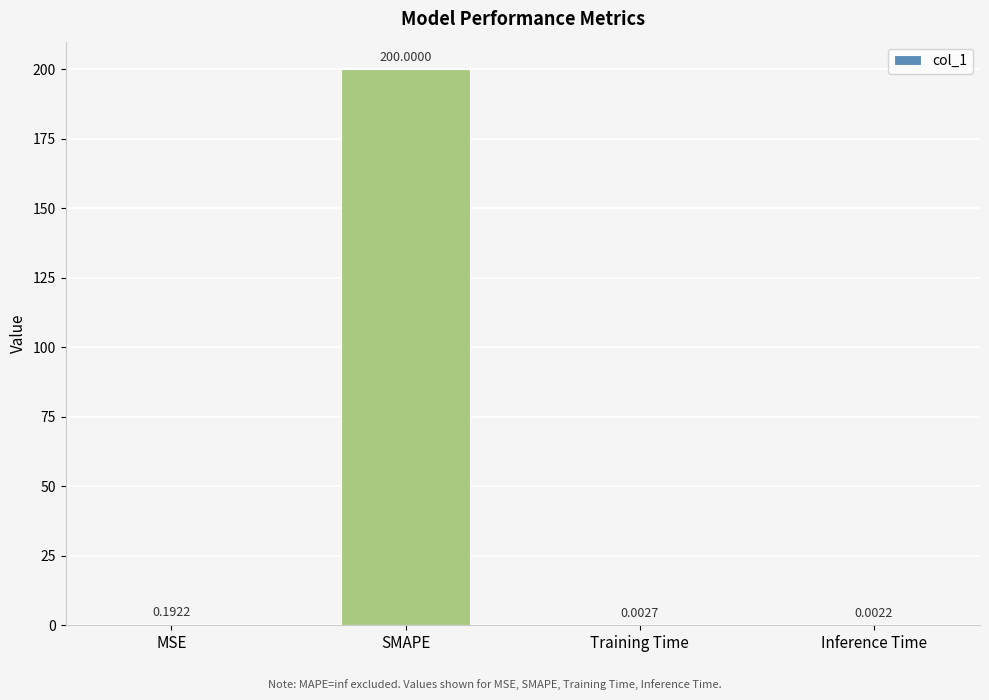

Which category has the highest value across all series?

SMAPE